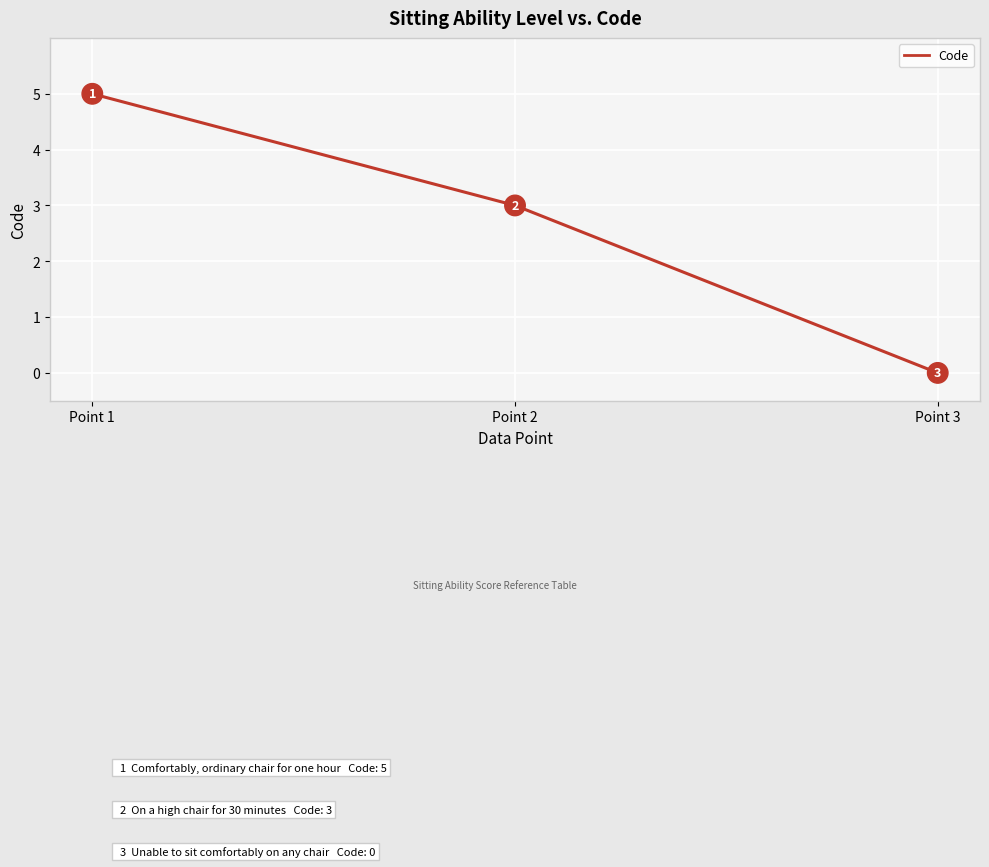

What is the change in value from Point 2 to Point 3?

-3